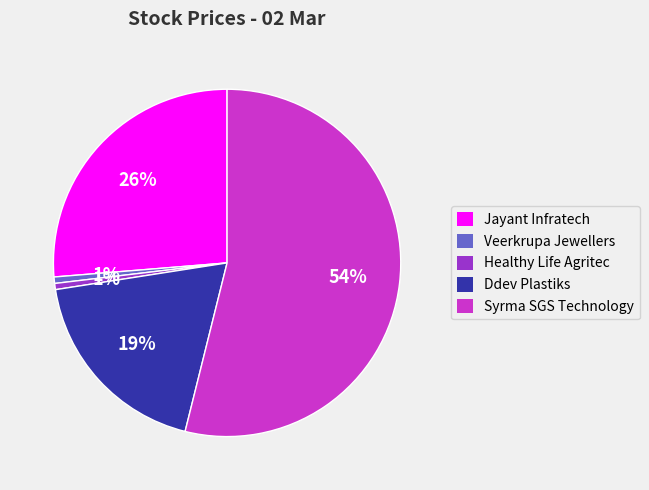

To the nearest percent, what portion does Ddev Plastiks represent?

19%